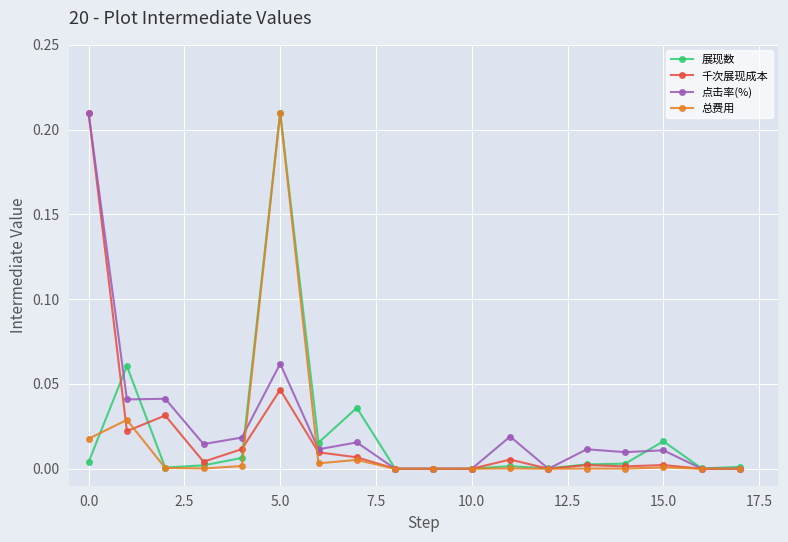

True or false: 总费用 has more than 0 interior local peaks.

True